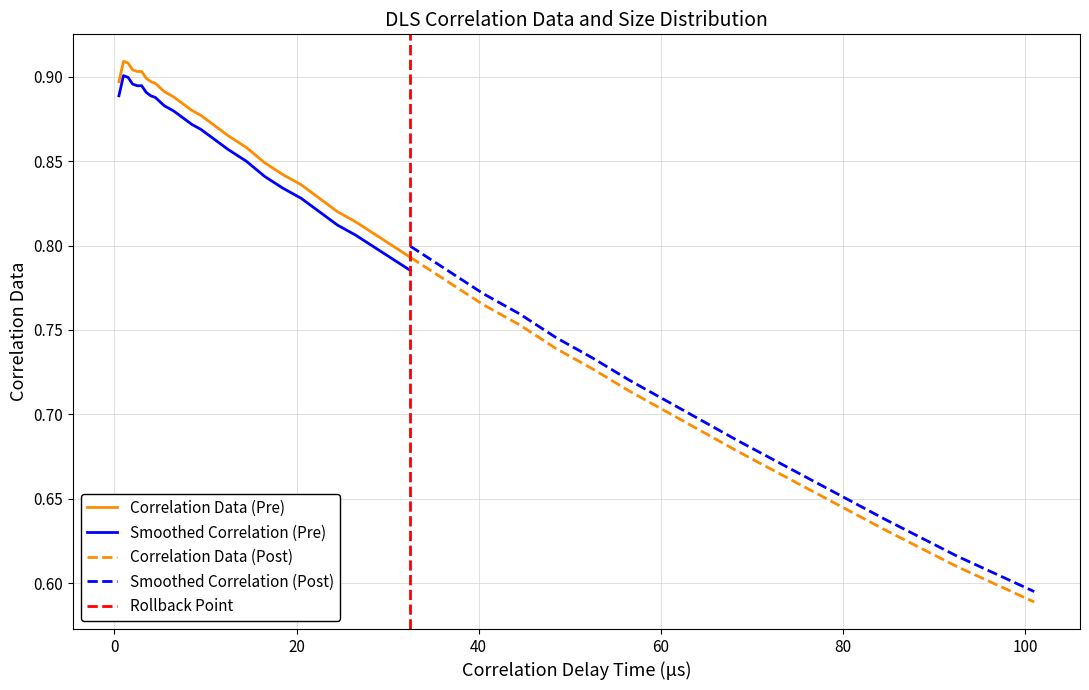

Where is the first local maximum for Correlation Data?

1